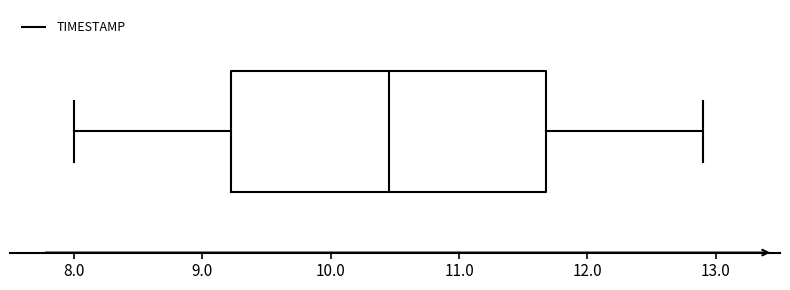

Where does the median line of the box sit on the x-axis? The values are not printed on the chart, so give them approximately, as read against the axis.

10.5